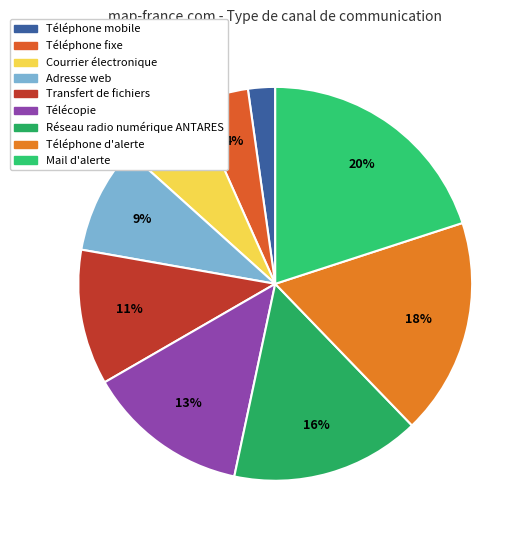

Is there a majority slice in this chart?

No